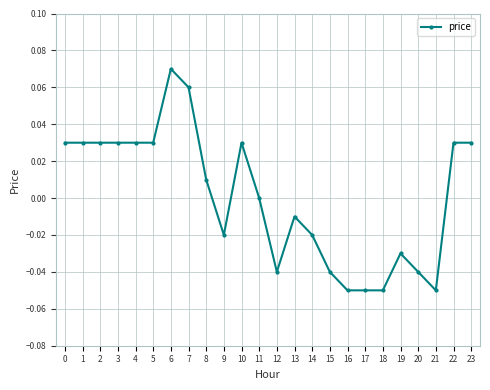

True or false: there are more than 0 points higher than both neighbors.

True